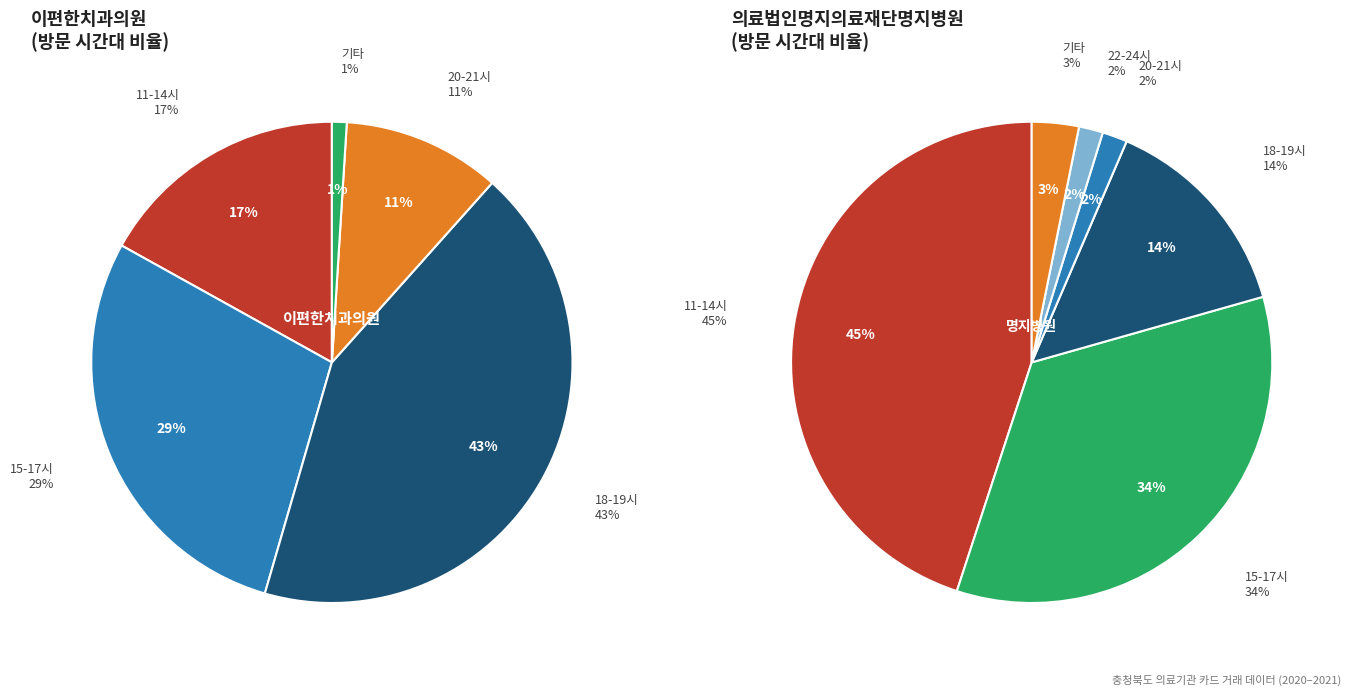

What percentage is the 5 slice, to the nearest percent?

3%